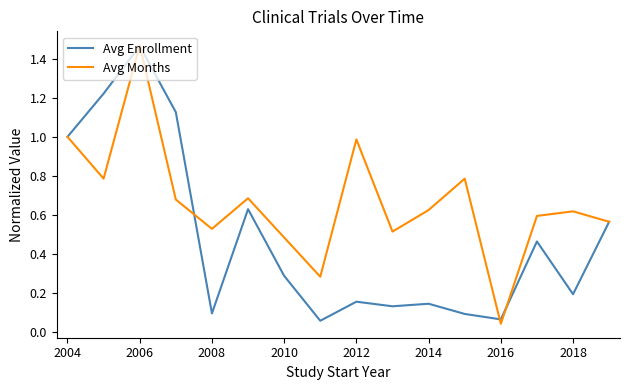

True or false: Avg Months has more than 1 interior local peaks.

True